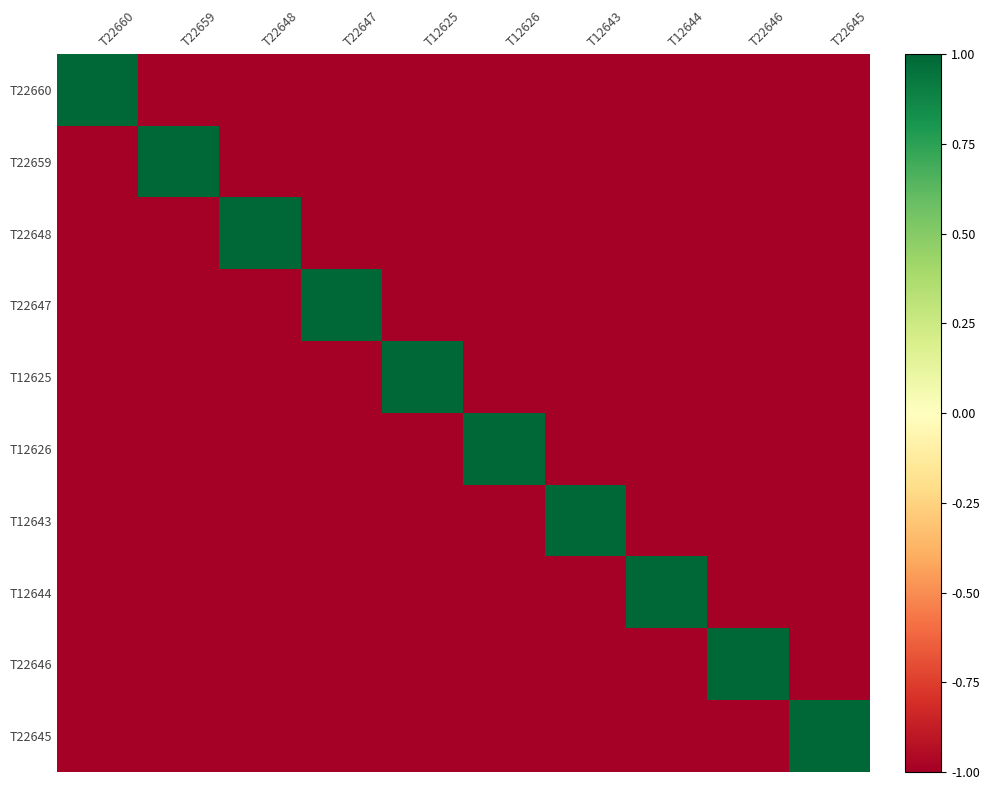

How many categories are shown in the chart?

10